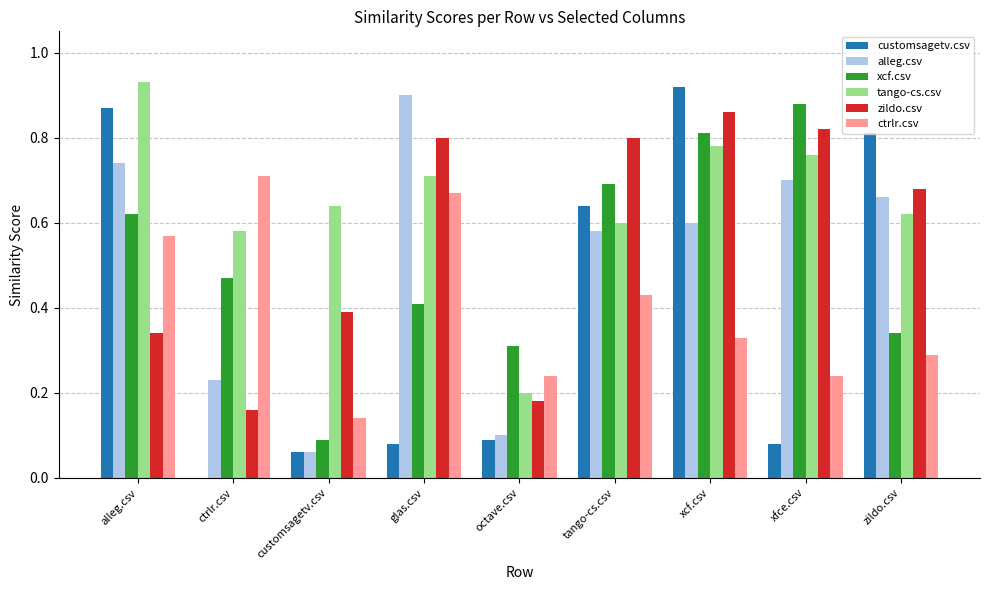

Is the value of zildo.csv at glas.csv greater than the value of tango-cs.csv at alleg.csv?

No